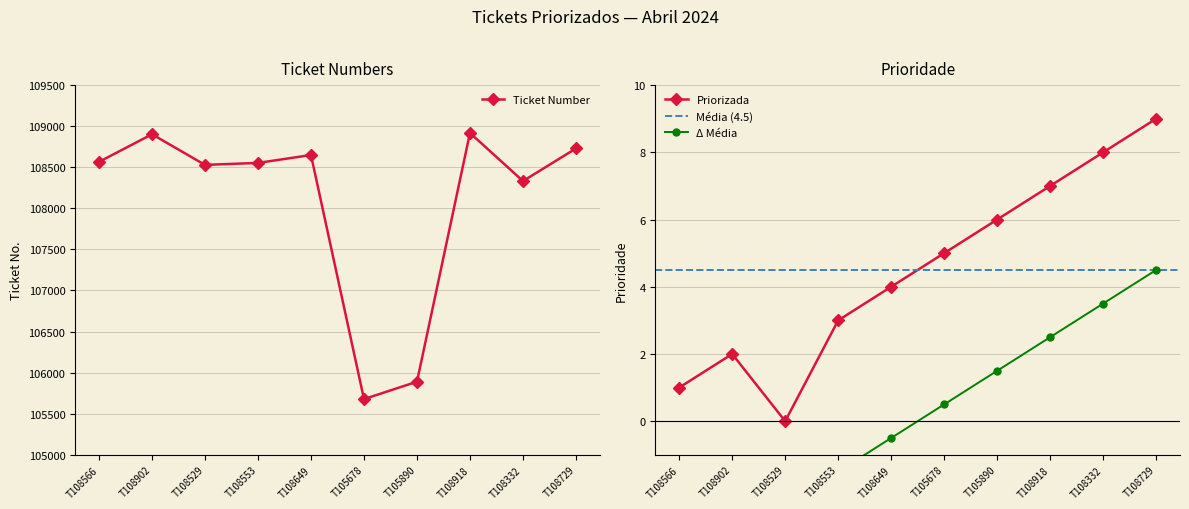

What is the sum of the Priorizada values at T108566 and T108902?

3